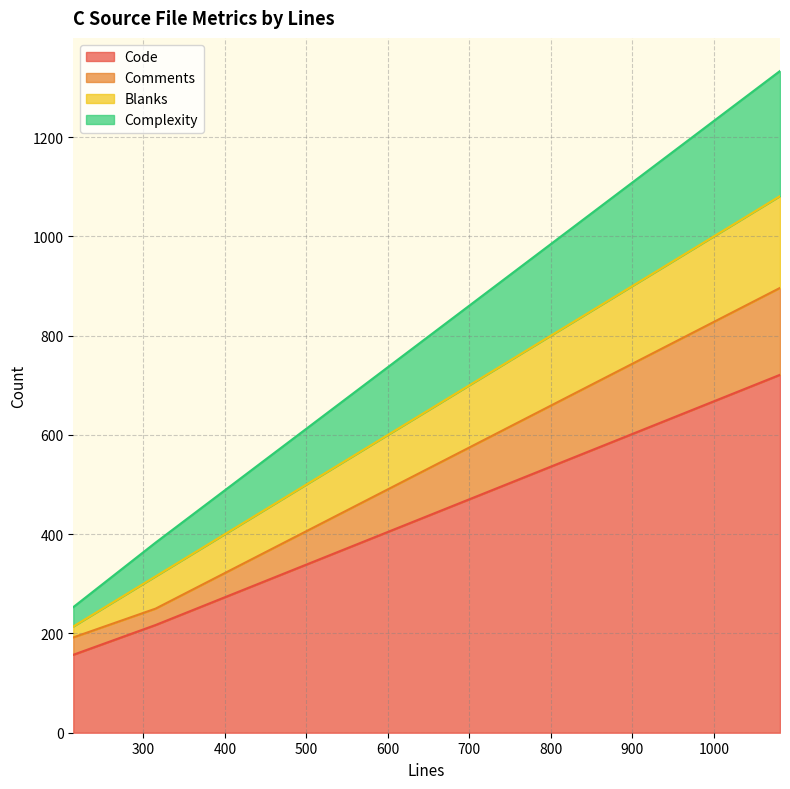

At 1081, list the series in order from largest to smallest.

Code, Complexity, Blanks, Comments